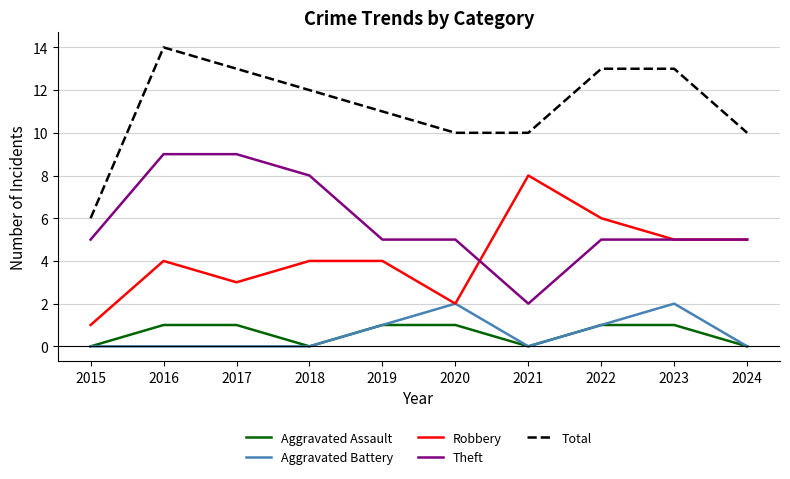

How many lines are shown in the chart?

5